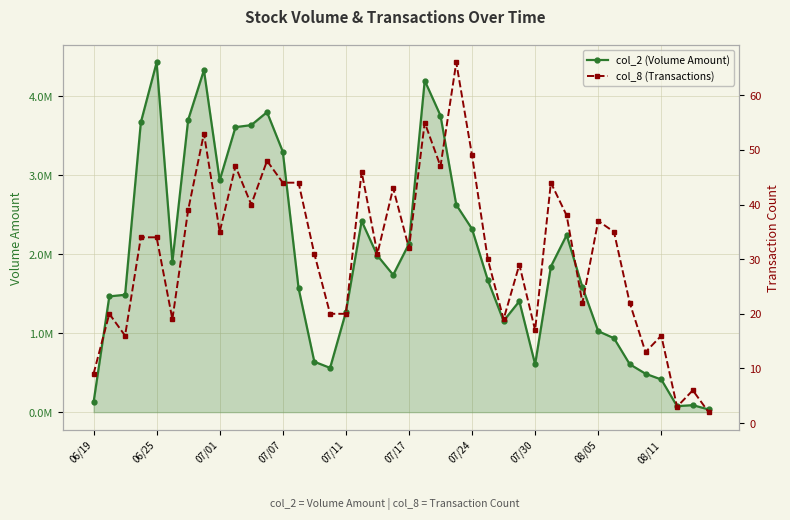

What is the difference between the highest and lowest values at 35?

486797